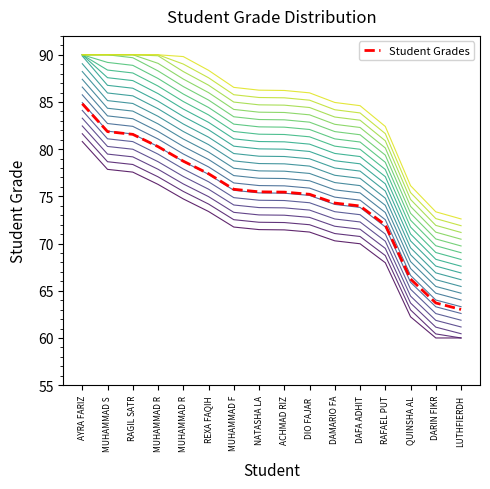

What is the difference between the values at MUHAMMAD F and DAFA ADHIT?

1.8